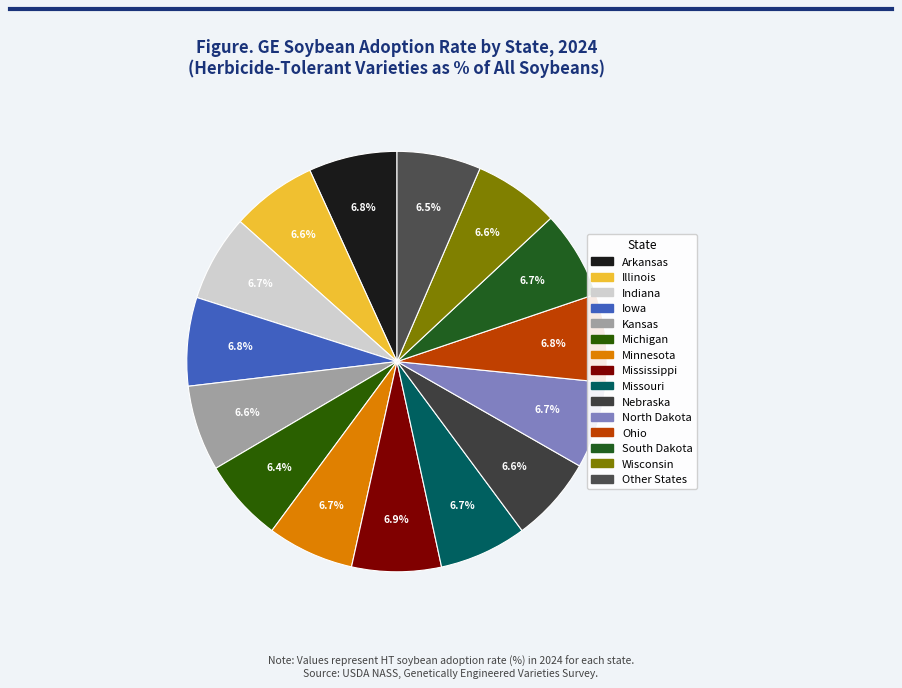

What percentage is the South Dakota slice, to the nearest percent?

7%